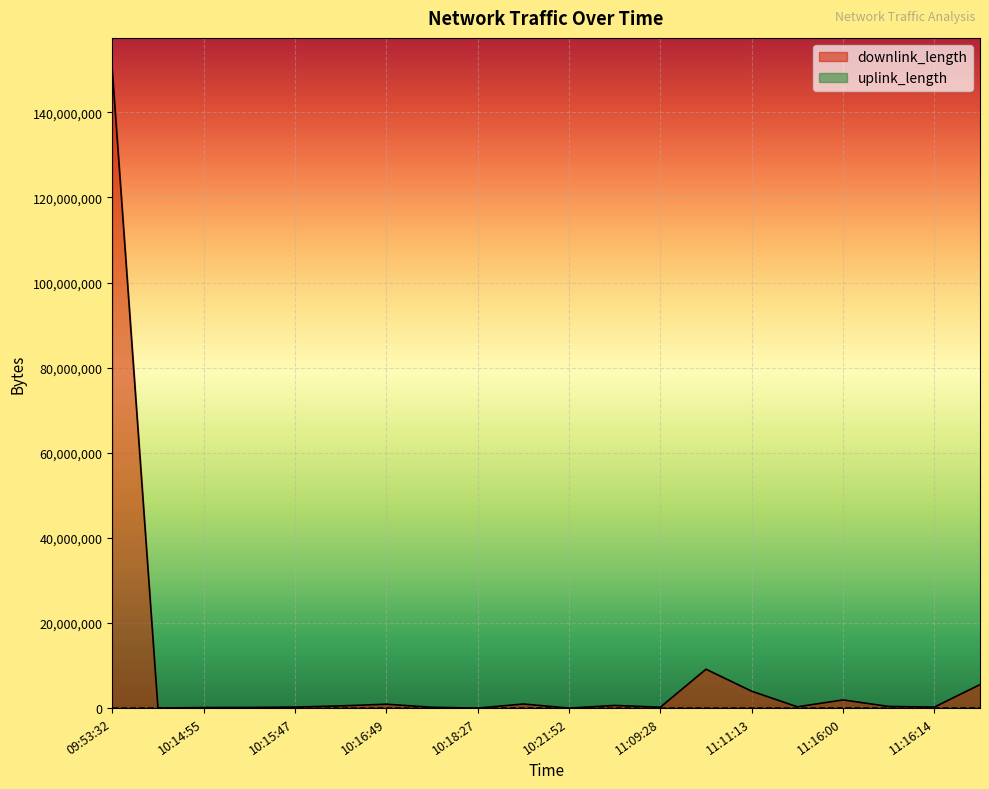

Which series changed the most between 10:18:27 and 10:21:52?

uplink_length